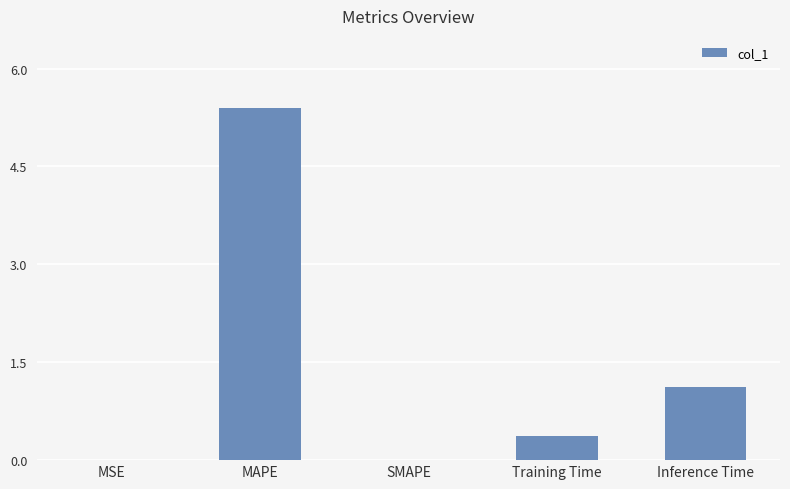

What is the maximum value shown in the chart?

5.4